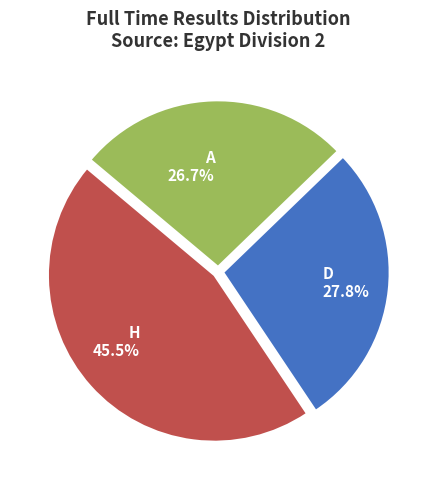

What percentage is NOT represented by A?

73.3%